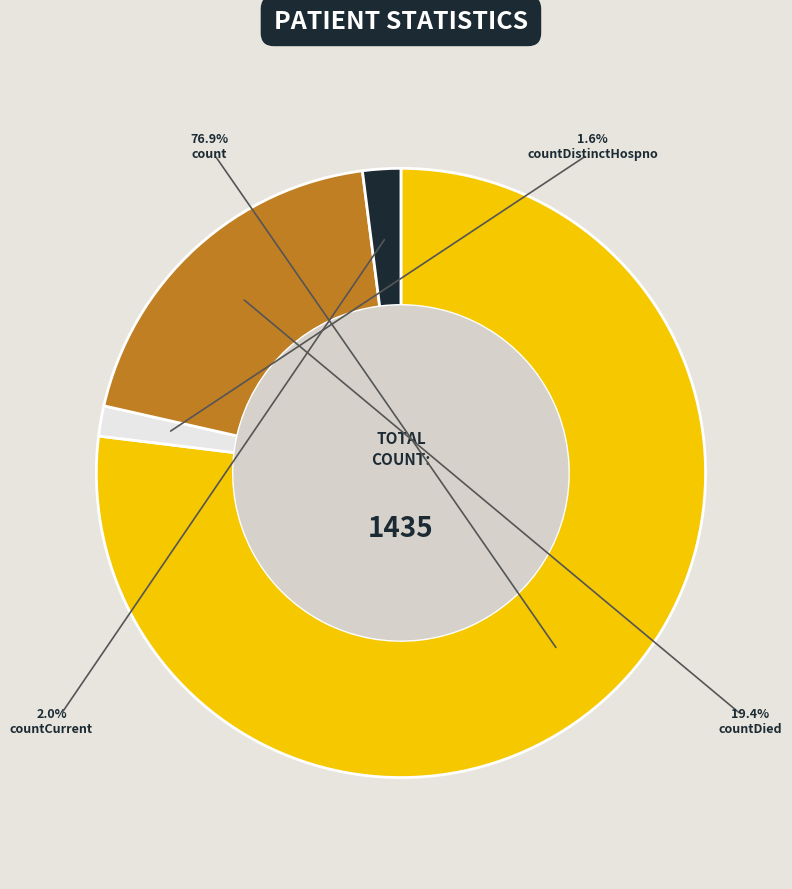

True or false: countCurrent accounts for 2% of the total.

True